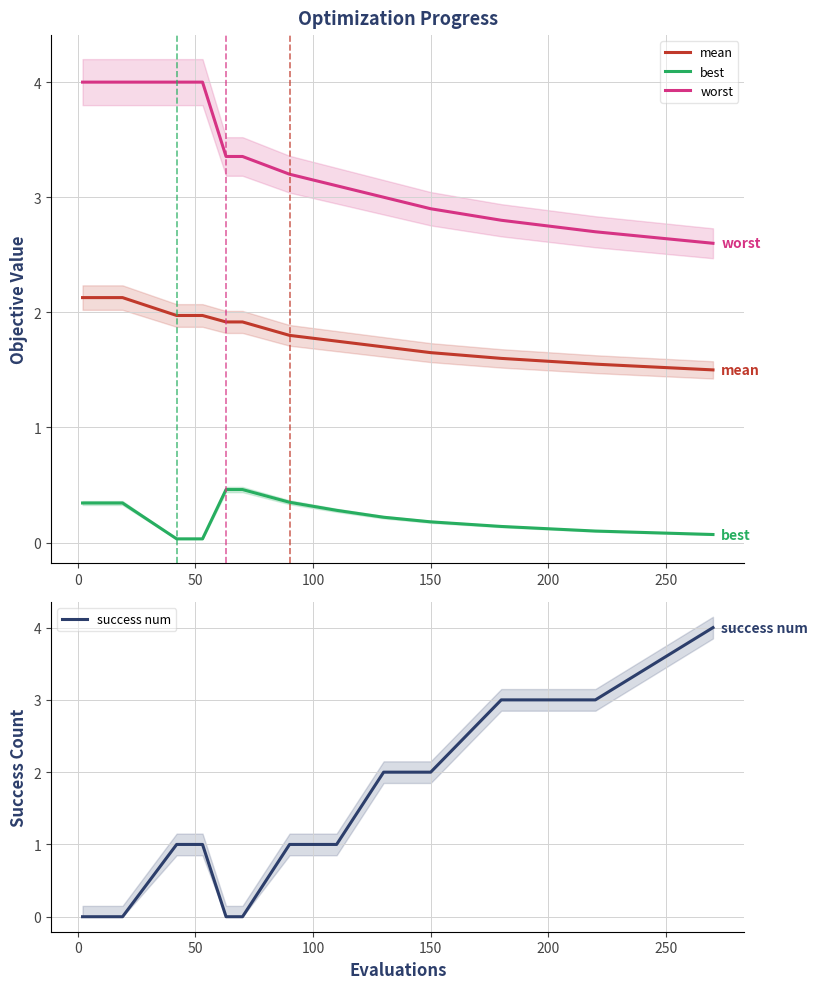

What is the maximum value for best?

0.5